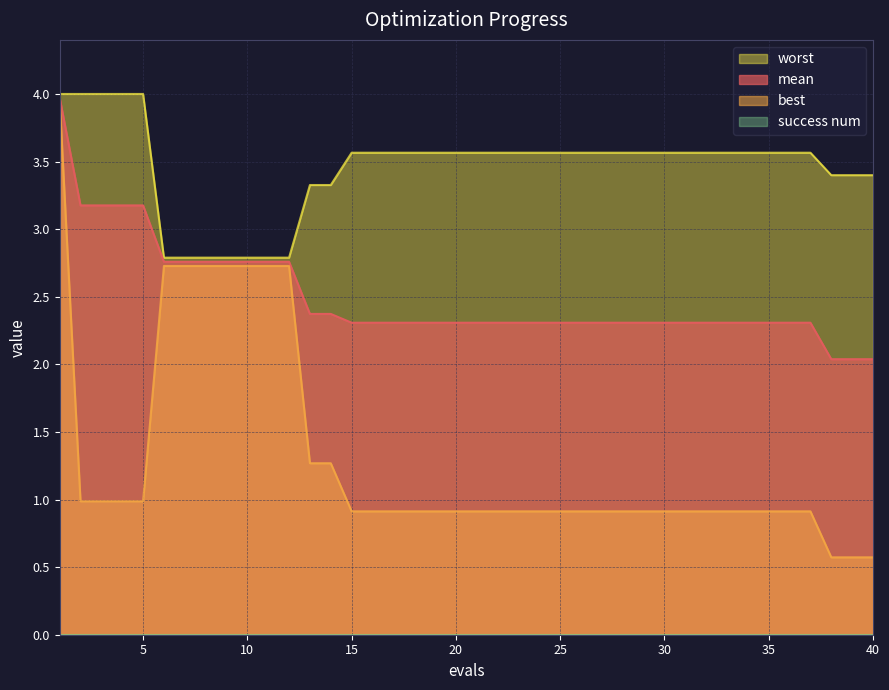

The best series shows 0.6 at 40. True or false?

True